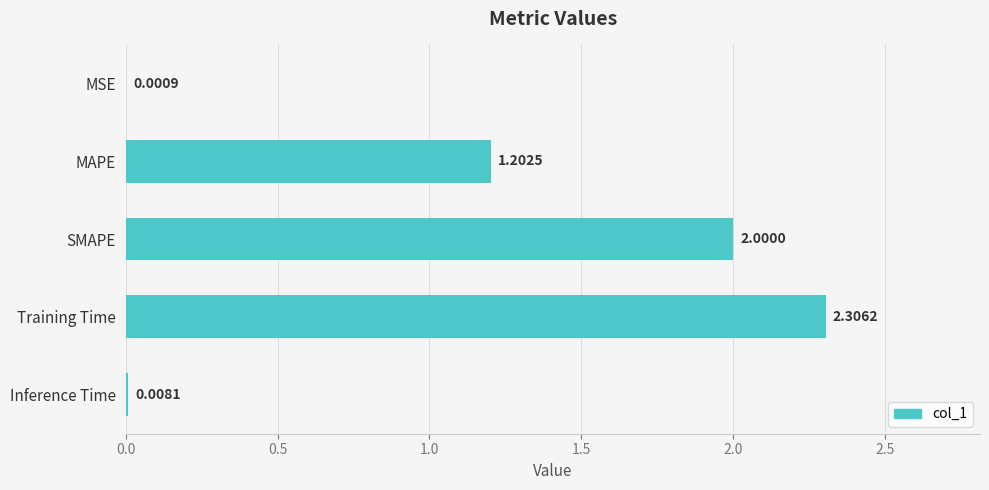

What is the ratio of the value at SMAPE to the value at MAPE?

1.7